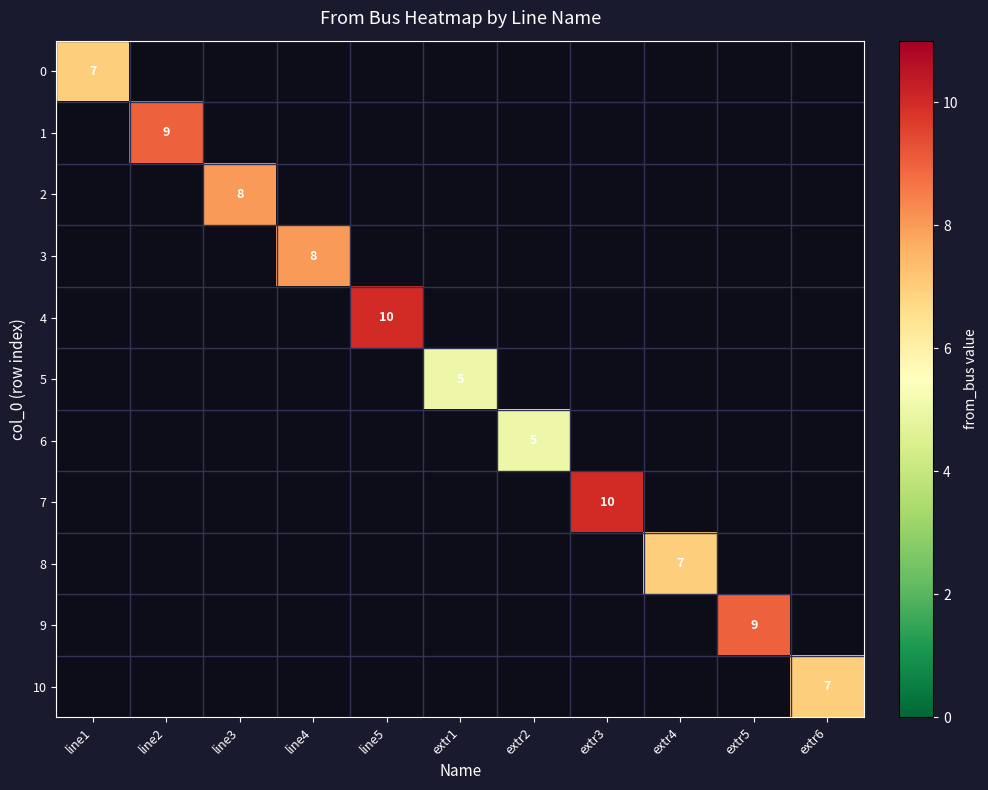

True or false: 8 has a value of 4 at extr4.

False